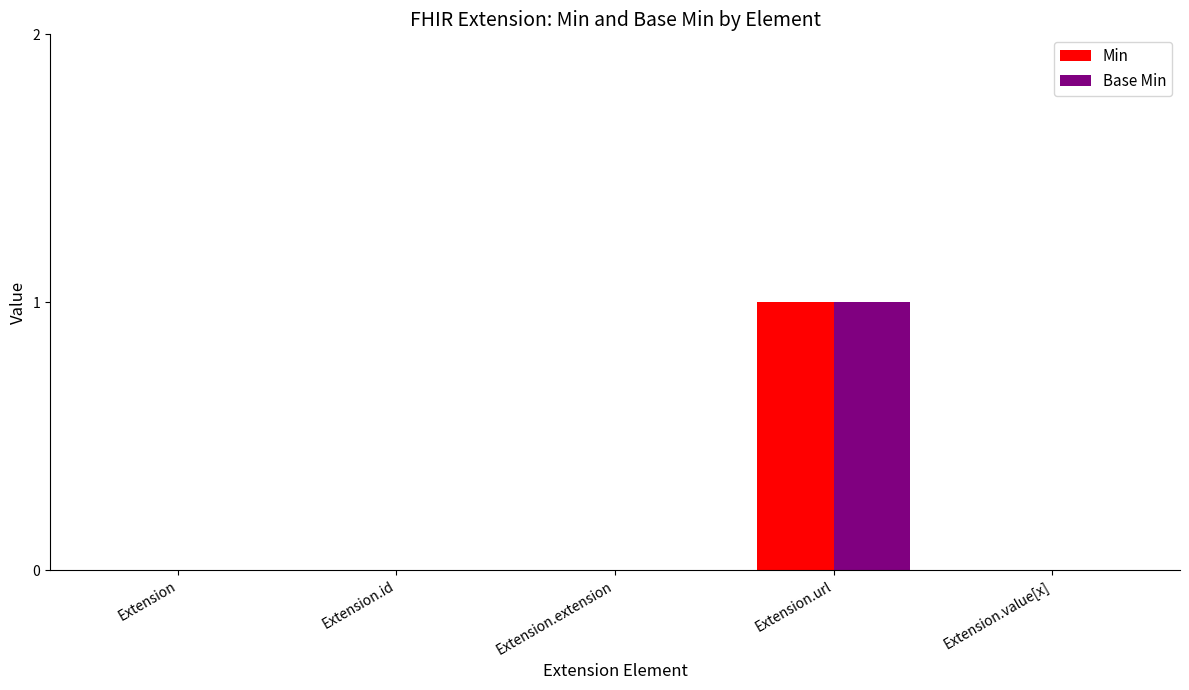

At which category is the sum across all series the highest?

Extension.url